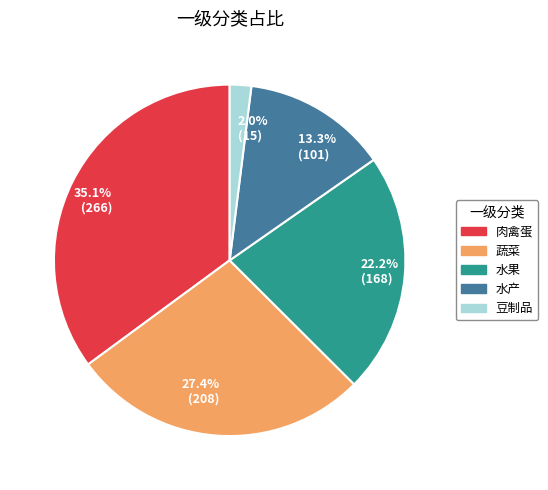

How many segments does this pie chart have?

5